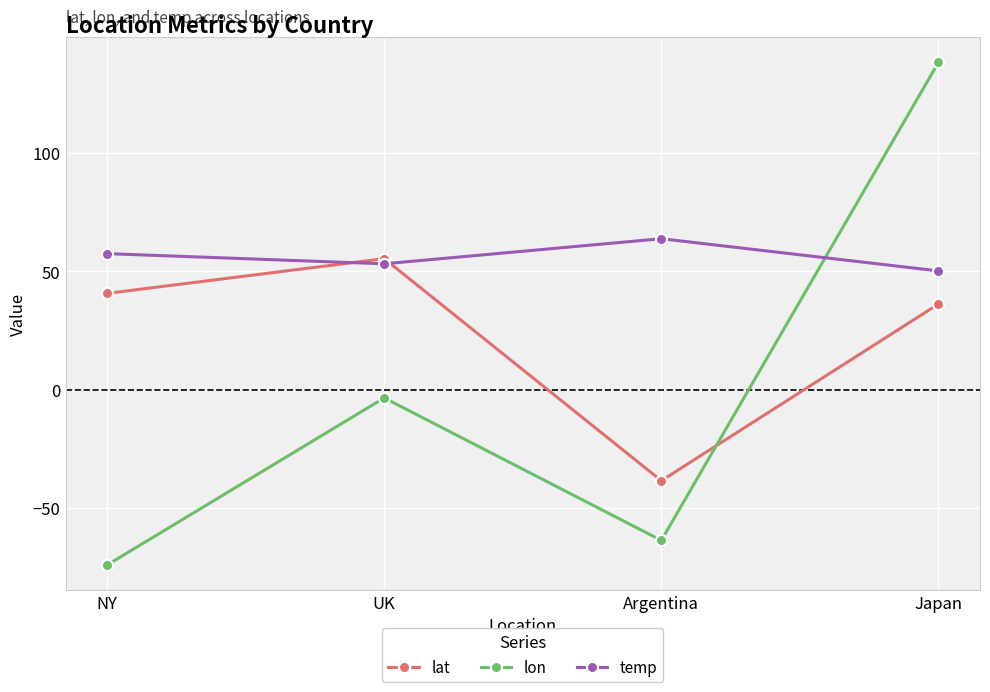

What is the greatest value displayed?

138.3